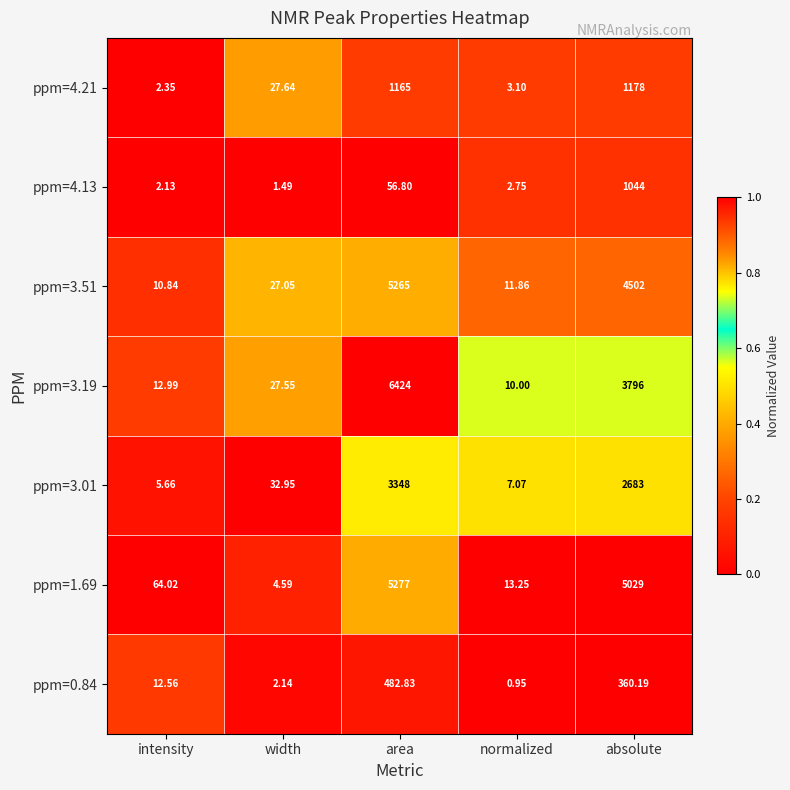

At which category does the chart reach its minimum across all series?

normalized